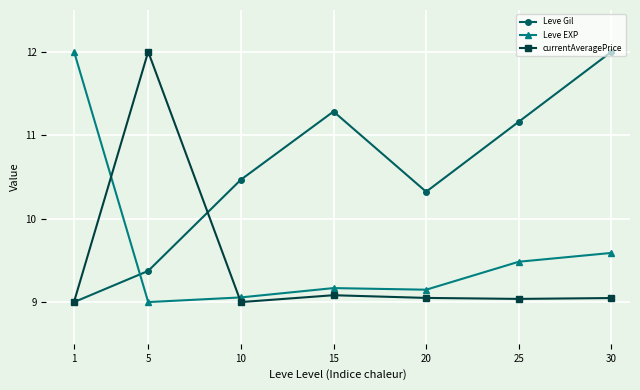

How many lines are shown in the chart?

3